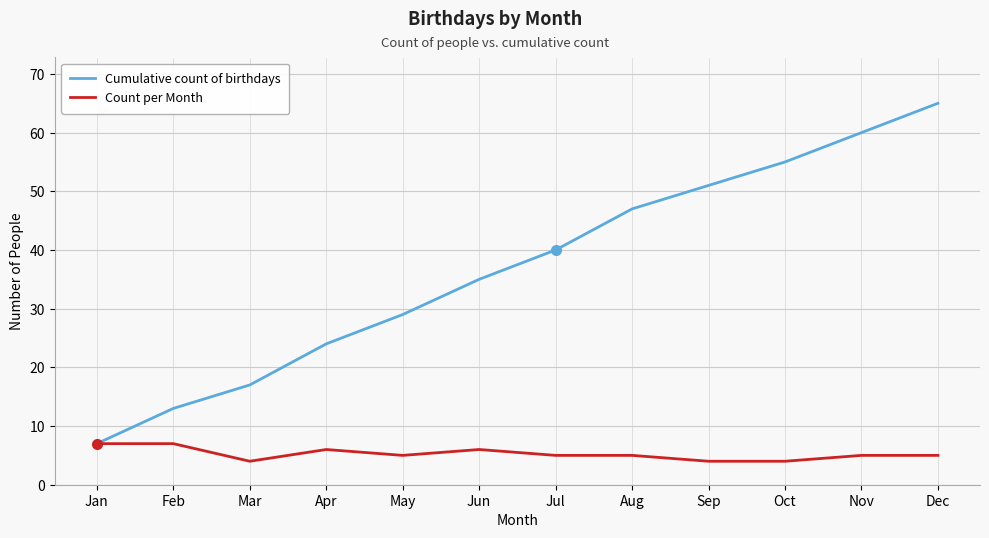

Is the value of Cumulative count of birthdays at Apr greater than the value of Count per Month at Mar?

Yes